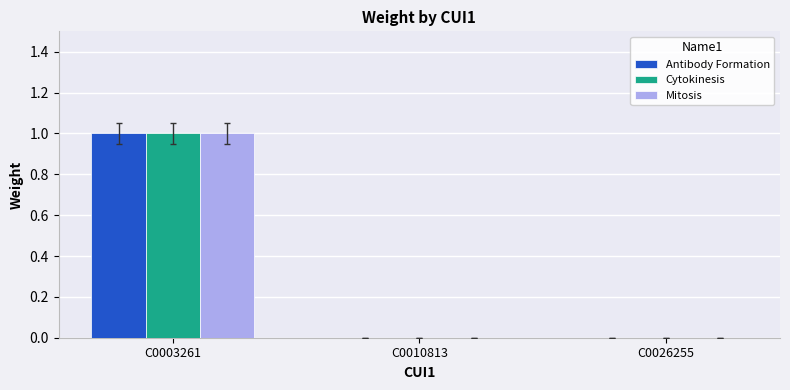

At which category is the sum across all series the highest?

C0003261